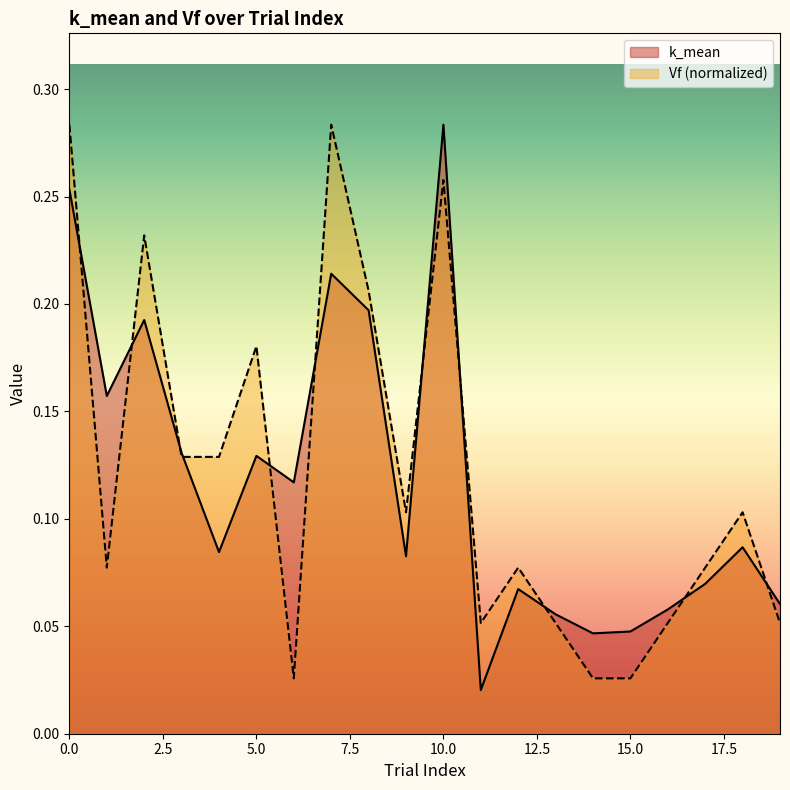

Between 0.0 and 15.0, which series saw the biggest shift?

Vf (normalized)